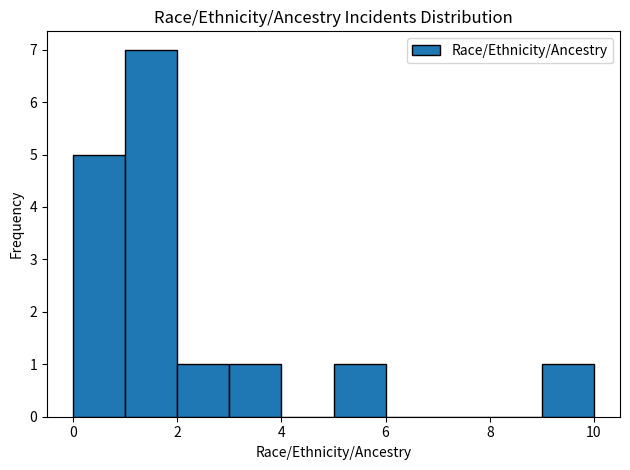

Reading left to right, transcribe this chart: for each bar, give the range it covers on the x-axis and its height. The values are not printed on the chart, so give them approximately, as read against the axis.

0 to 1: 5
1 to 2: 7
2 to 3: 1
3 to 4: 1
4 to 5: 0
5 to 6: 1
6 to 7: 0
7 to 8: 0
8 to 9: 0
9 to 10: 1